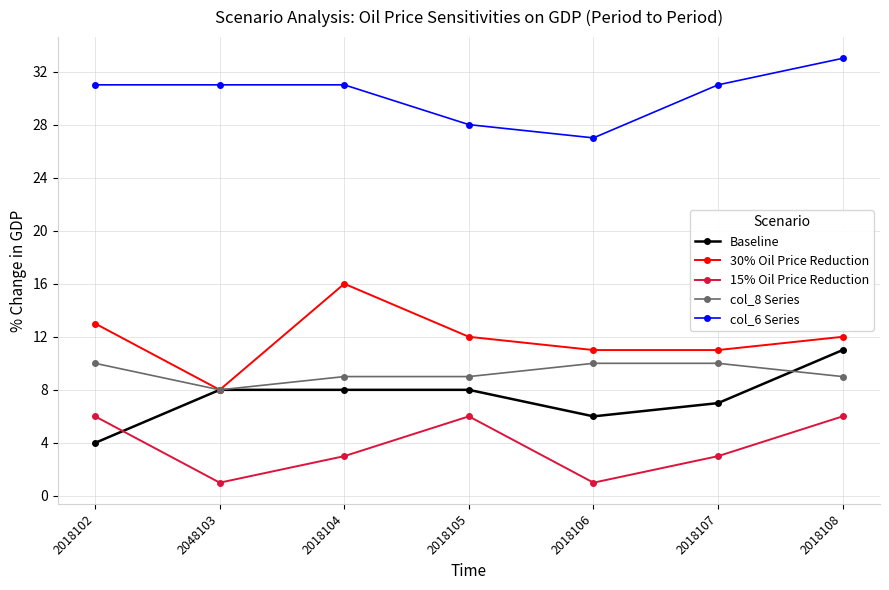

At which category does the chart reach its peak across all series?

2018108